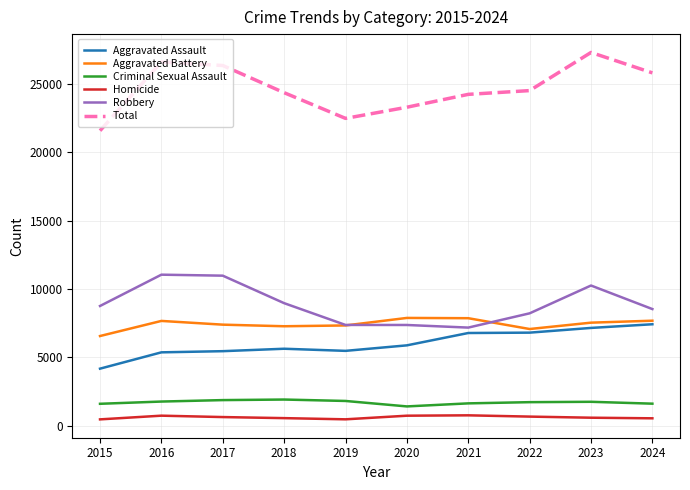

The Total series shows 32264 at 2015. True or false?

False